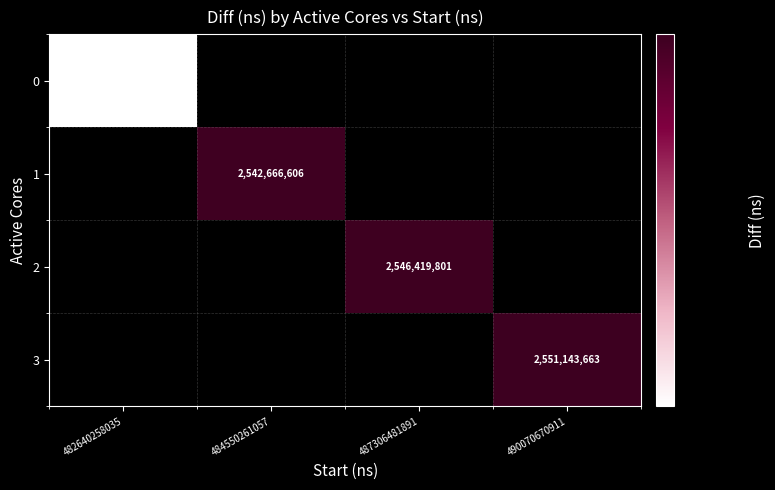

What is the maximum value shown in the chart?

2551143663